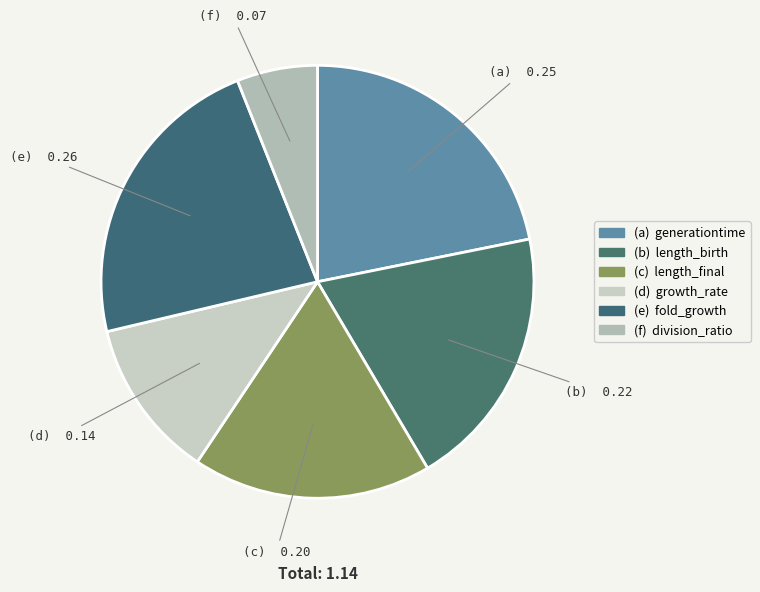

Count the number of slices in the pie.

6